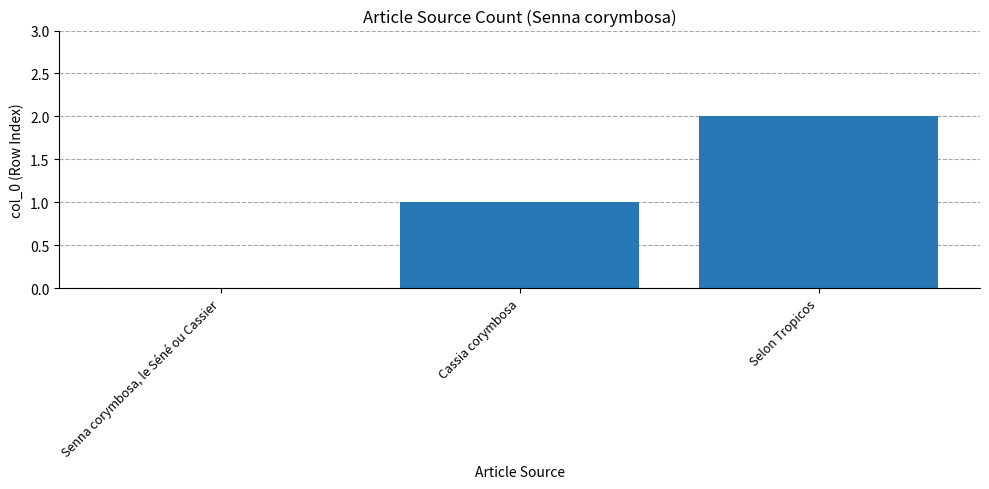

What is the ratio of the value at Cassia corymbosa to the value at Selon Tropicos?

0.5